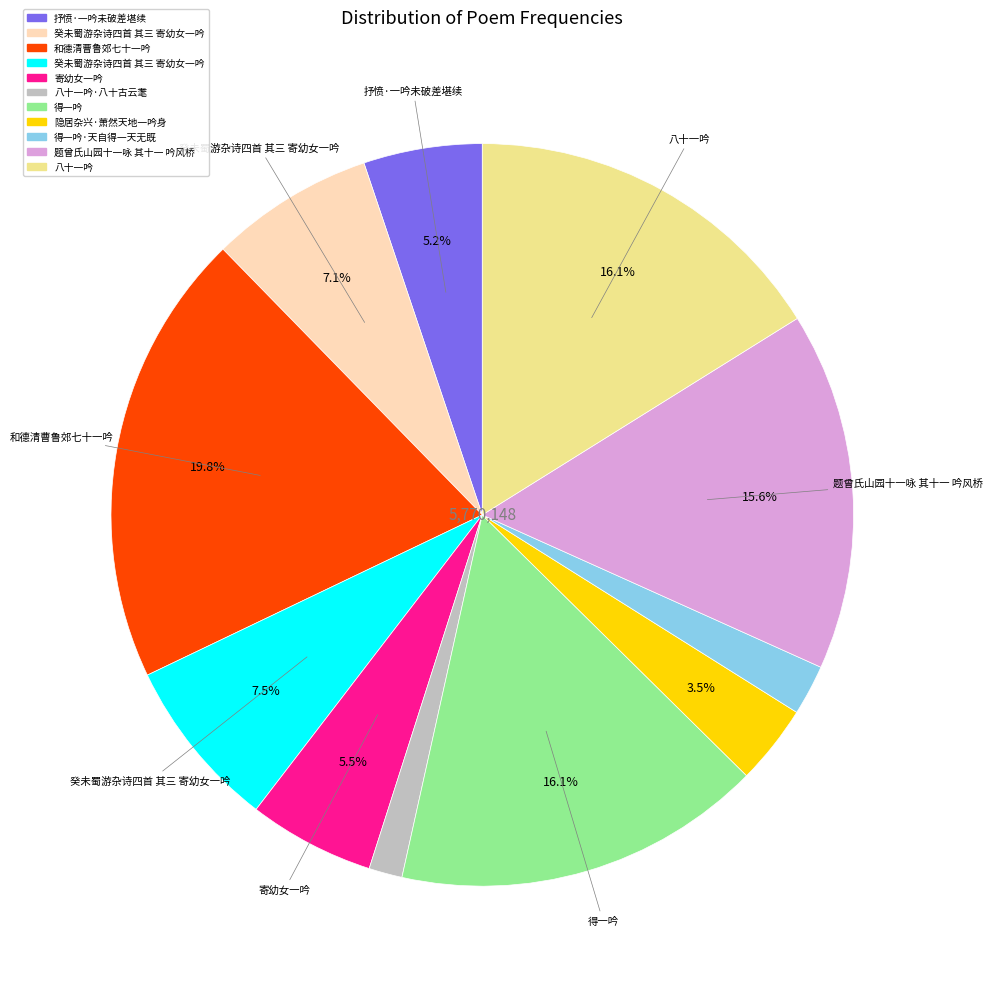

Is there a majority slice in this chart?

No